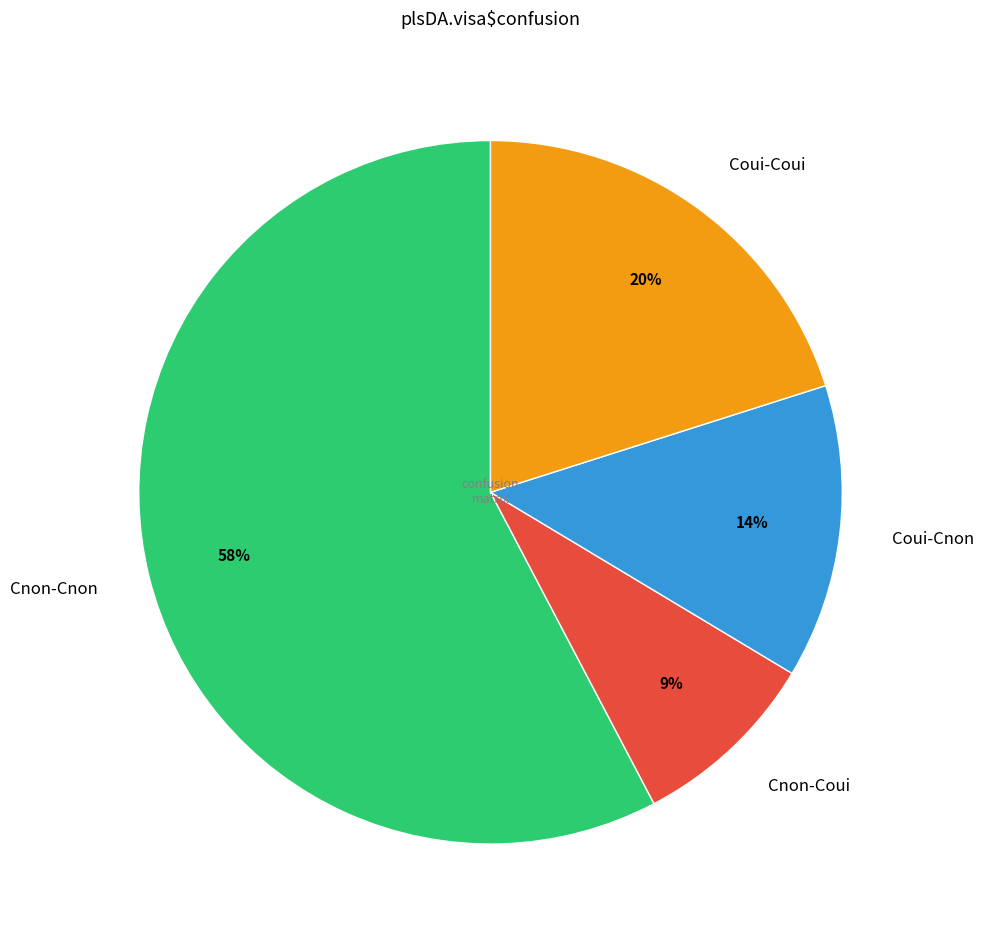

To the nearest percent, what is the combined percentage of Cnon-Coui and Cnon-Cnon?

66%